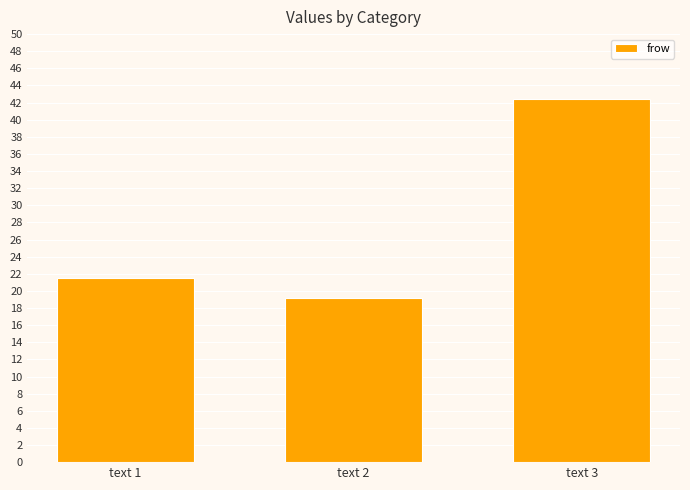

Does the chart contain any negative values?

No